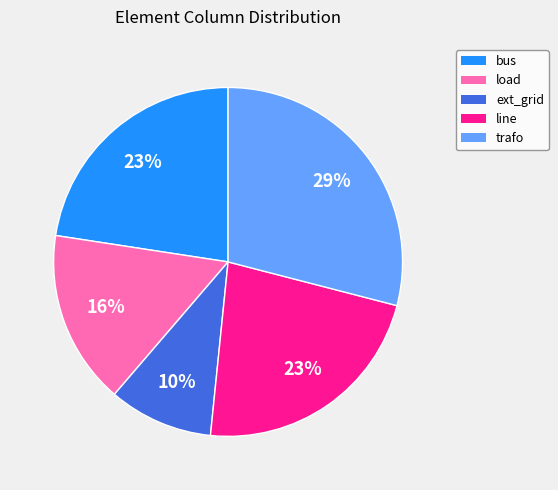

What is the largest slice in the pie chart?

trafo